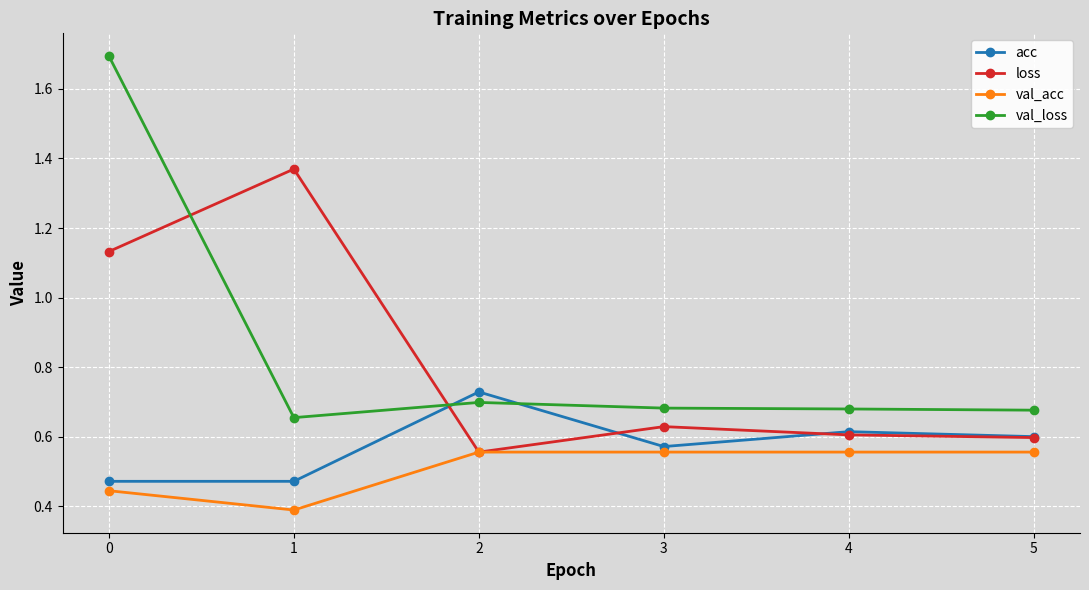

What is the spread (max minus min) of values at 0?

1.3